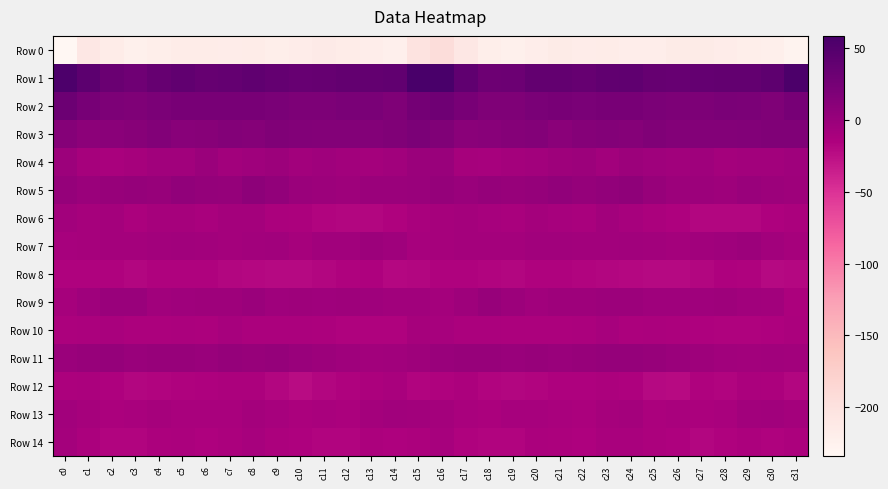

Which has a higher value, c19 or c5?

c5